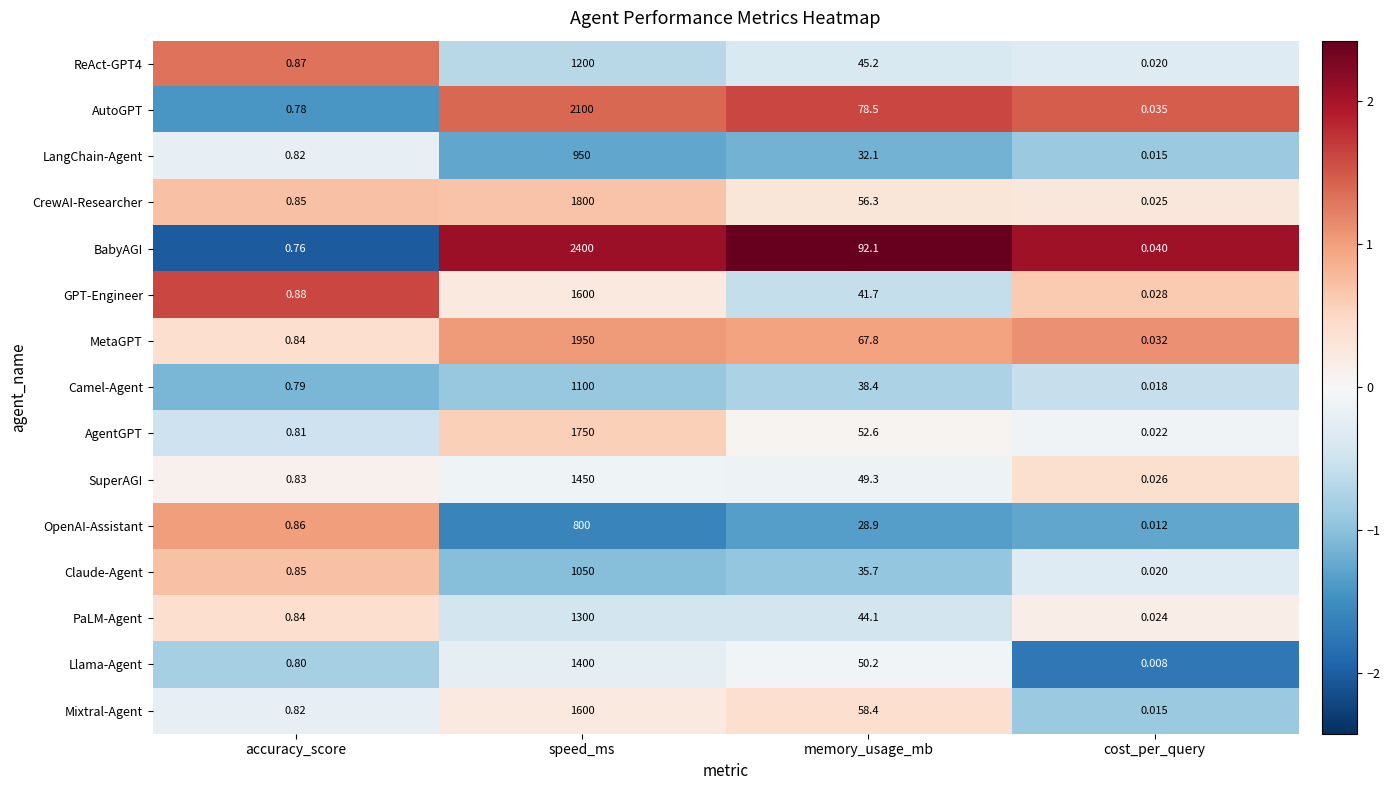

Is the value of Claude-Agent at memory_usage_mb greater than the value of Mixtral-Agent at memory_usage_mb?

No